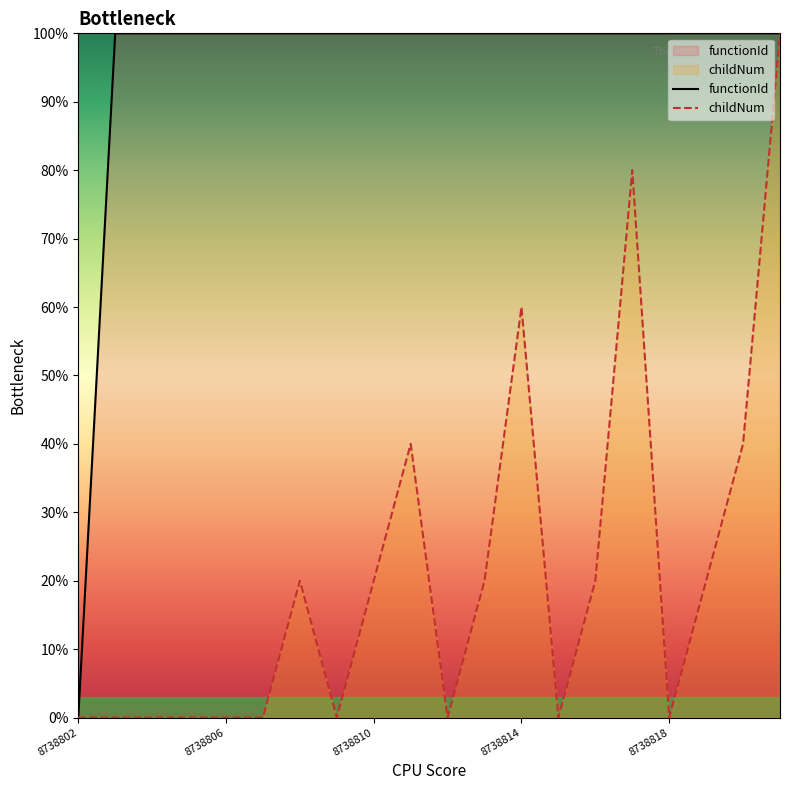

Between 8738816 and 8738820, which series saw the biggest shift?

childNum